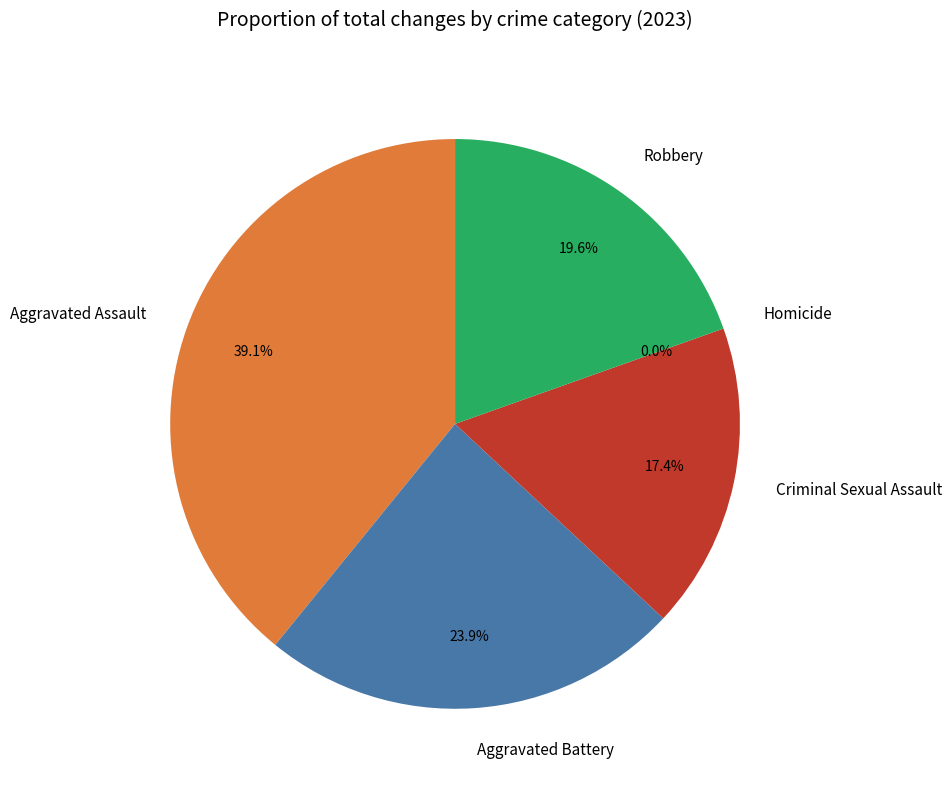

How many slices are in this pie chart?

5